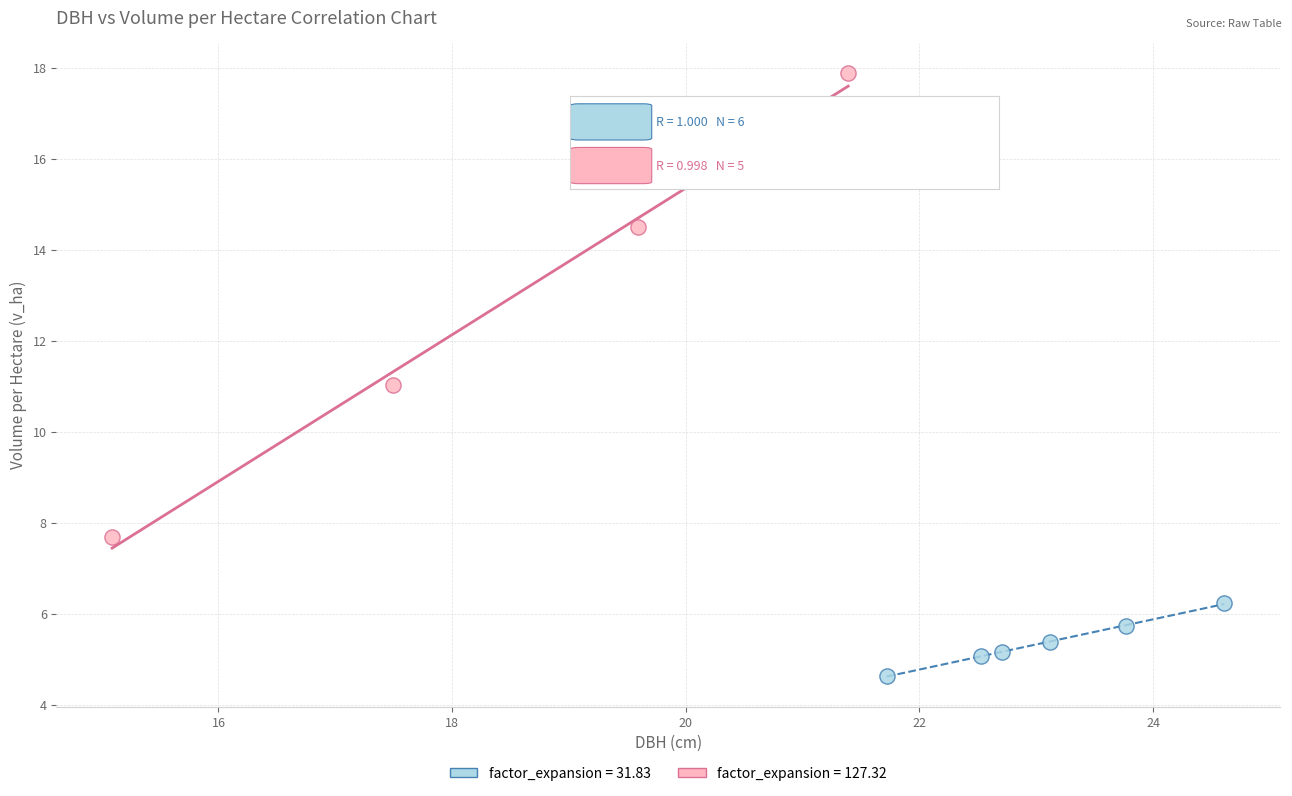

Which series reaches the maximum Y coordinate?

factor_expansion = 127.32